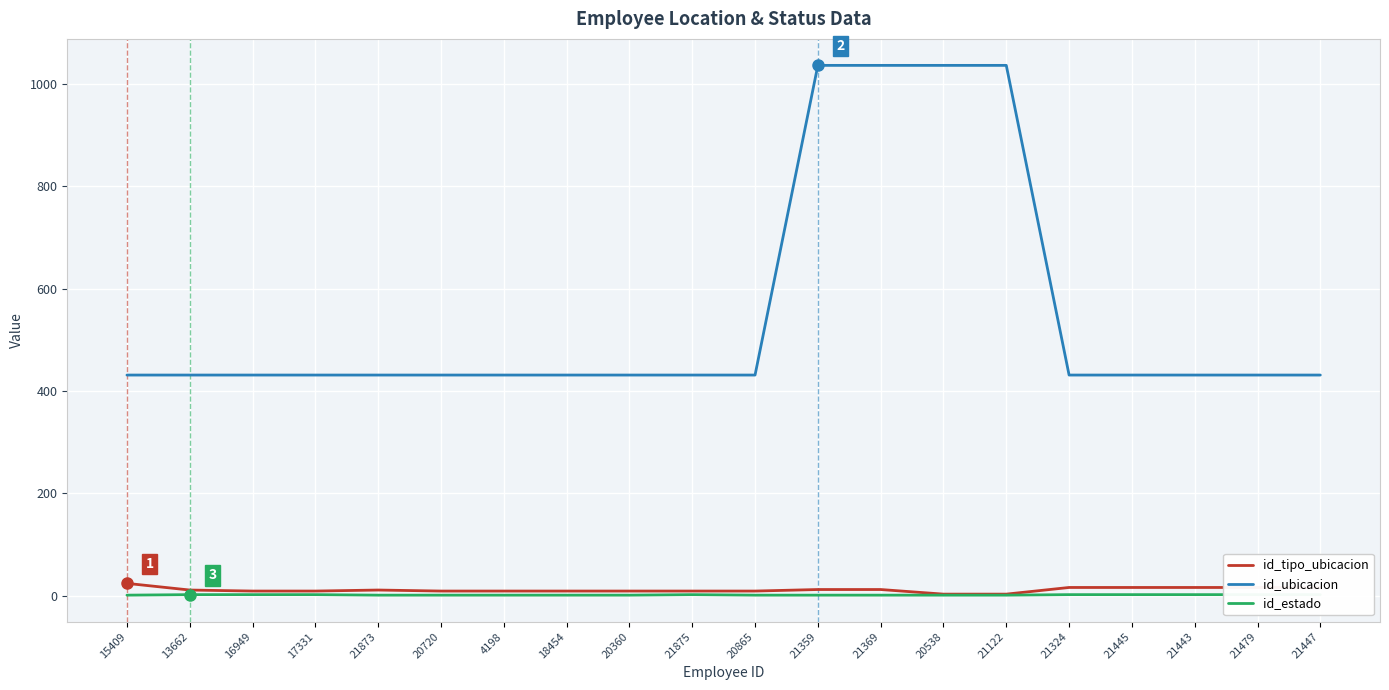

Read the id_ubicacion value at 4198.

431